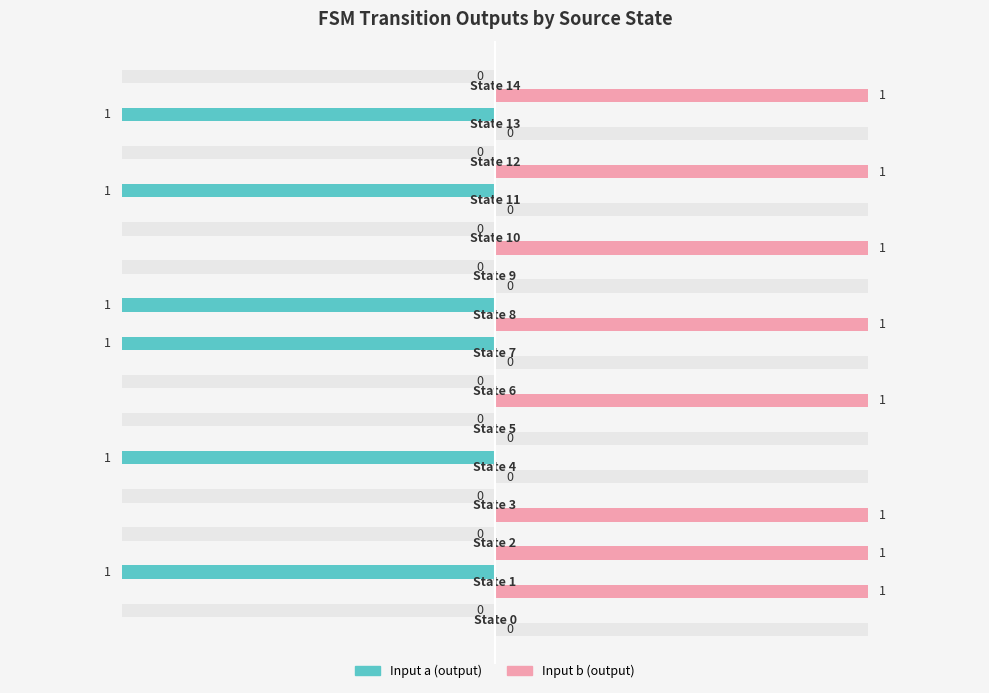

List the series in order of their peak value, lowest first.

Input a (output), Input b (output)